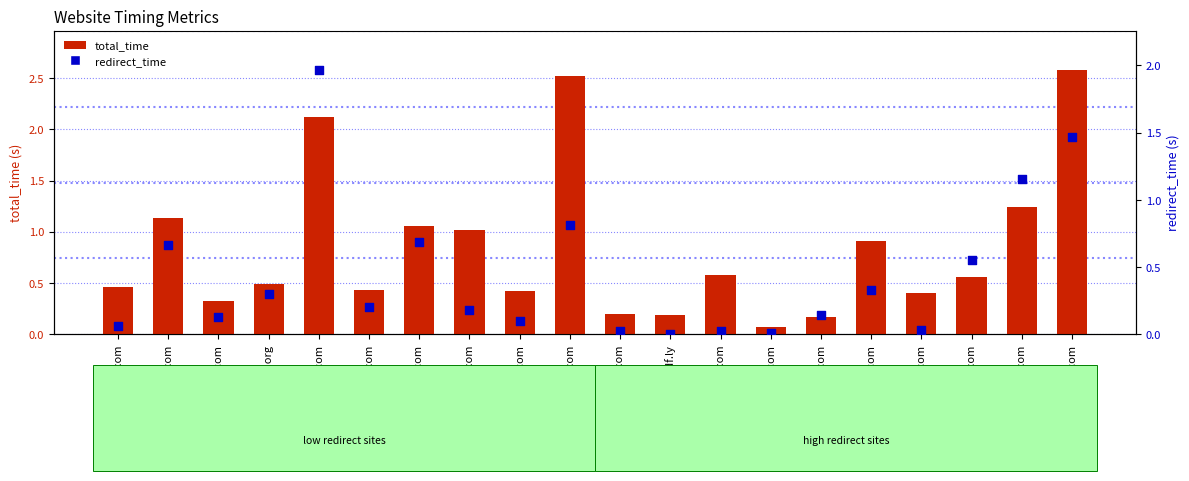

Which series has the largest Y range (max minus min)?

total_time